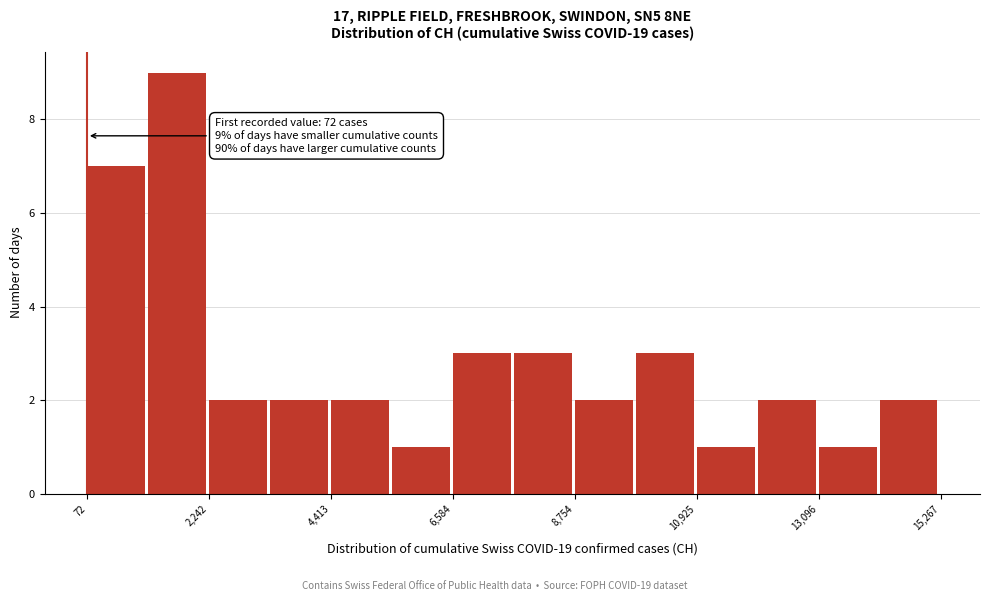

Around what value on the x-axis is the tallest bar? Give the approximate position of its centre, as read against the axis.

1500